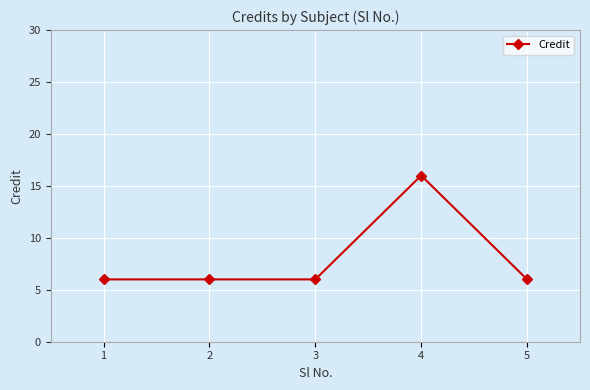

What is the smallest value displayed?

6